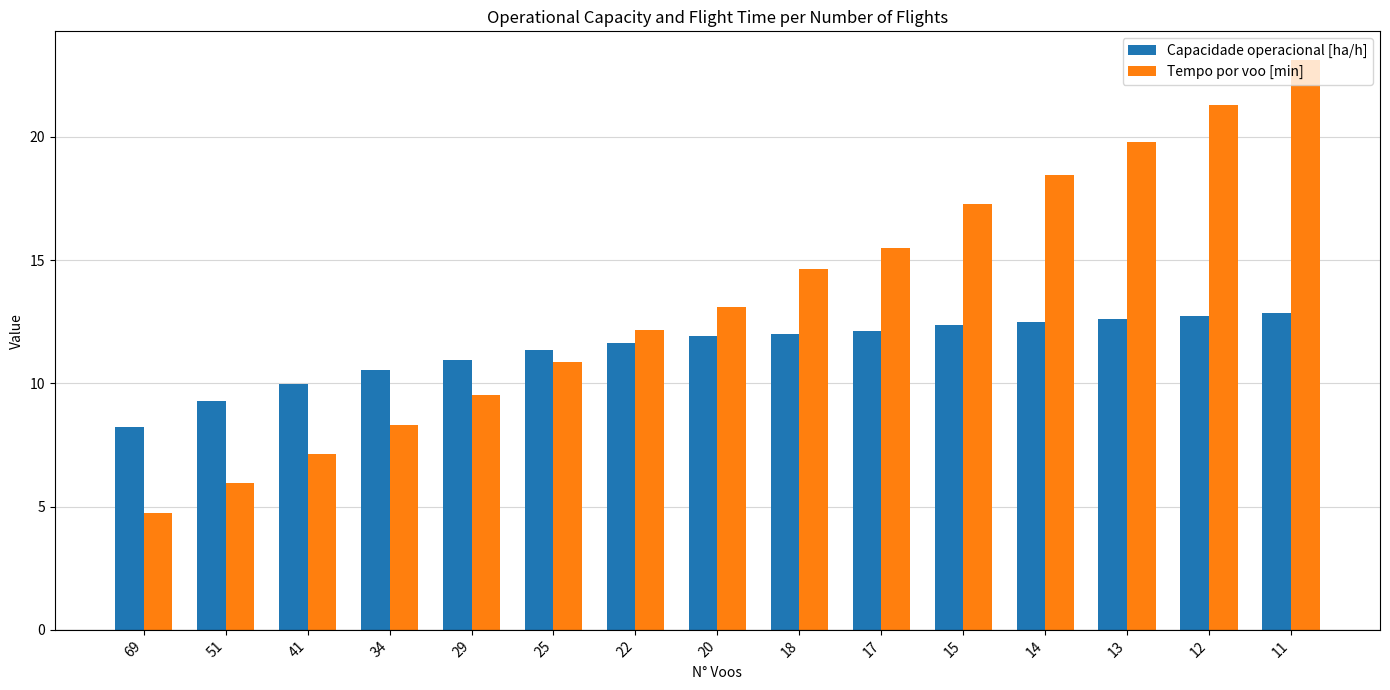

How many groups of bars are there?

15